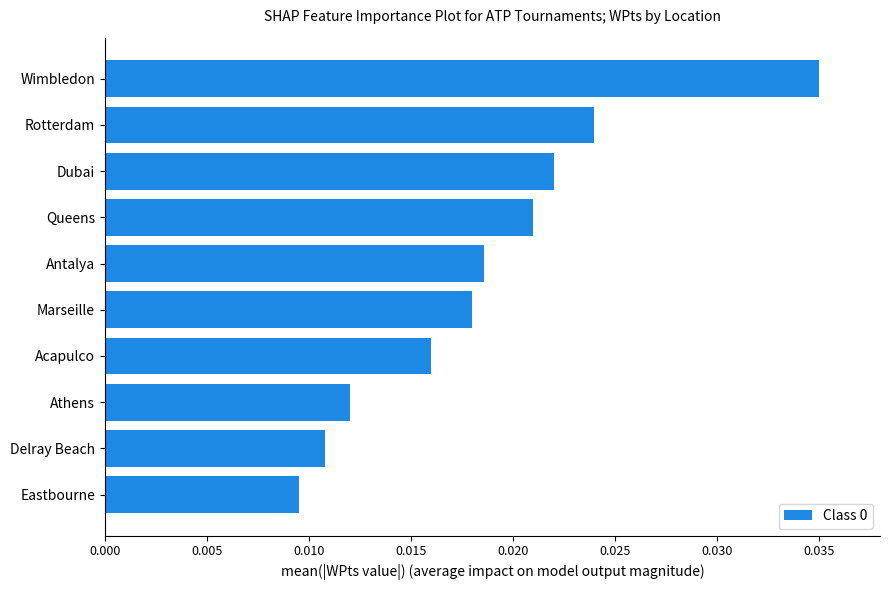

Count the number of categories in the chart.

10